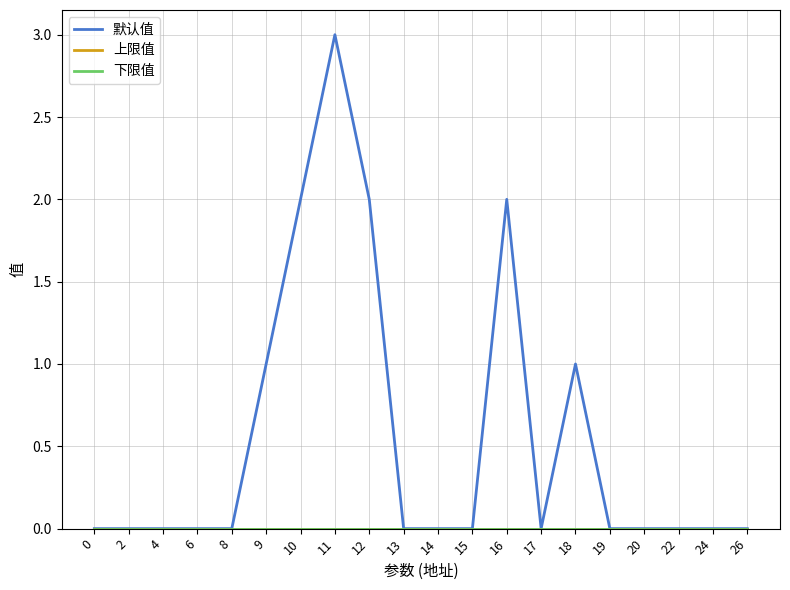

Is this an area chart (filled region under the line)?

No